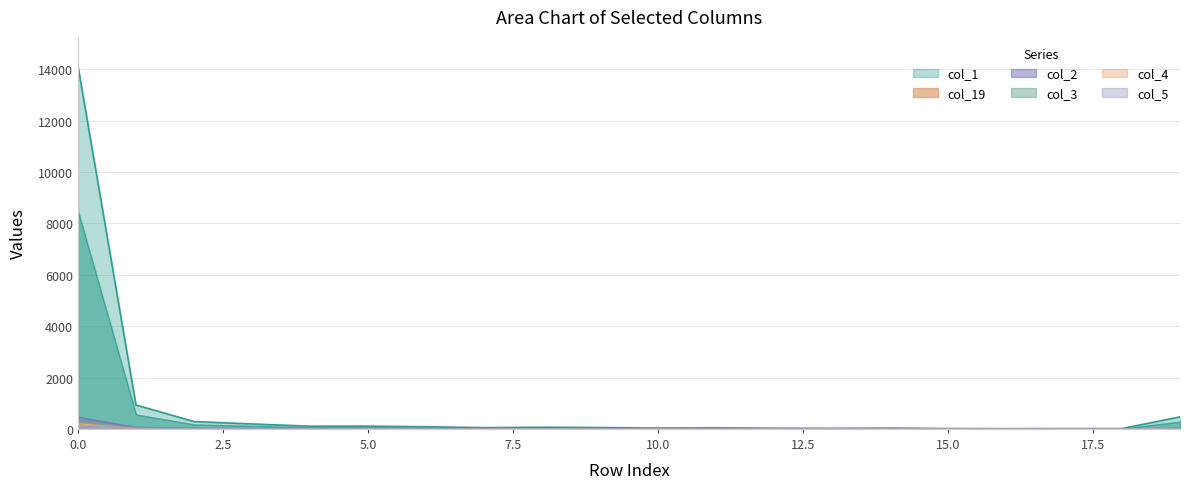

In col_19, how many points are lower than both neighbors (excluding endpoints)?

2